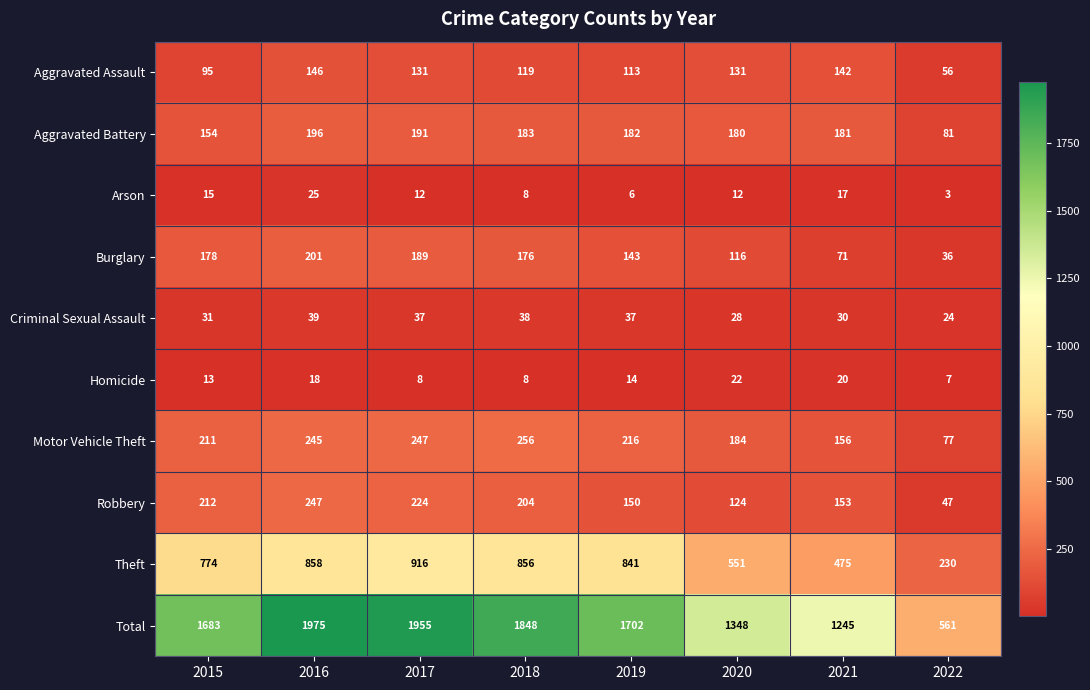

Which label corresponds to the smallest value in the chart?

2022